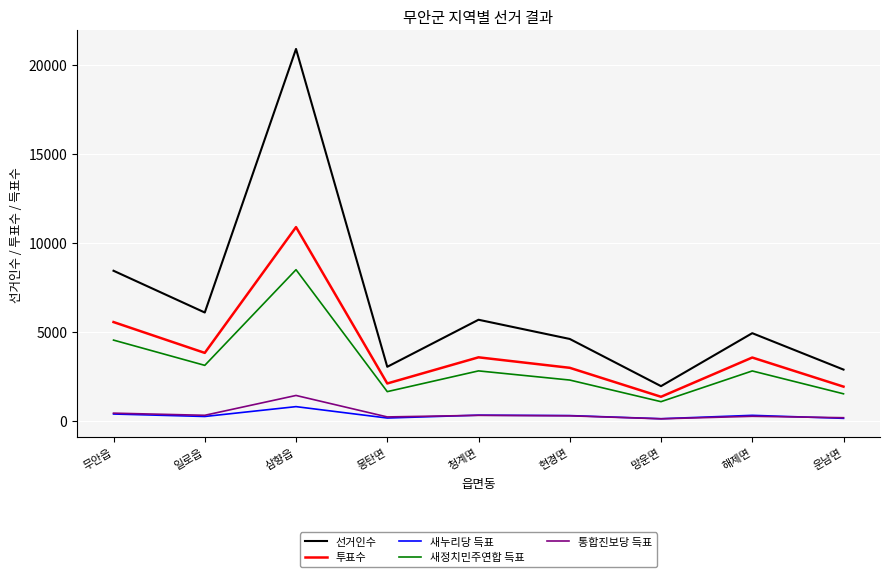

List the series in order of their peak value, highest first.

선거인수, 투표수, 새정치민주연합 득표, 통합진보당 득표, 새누리당 득표